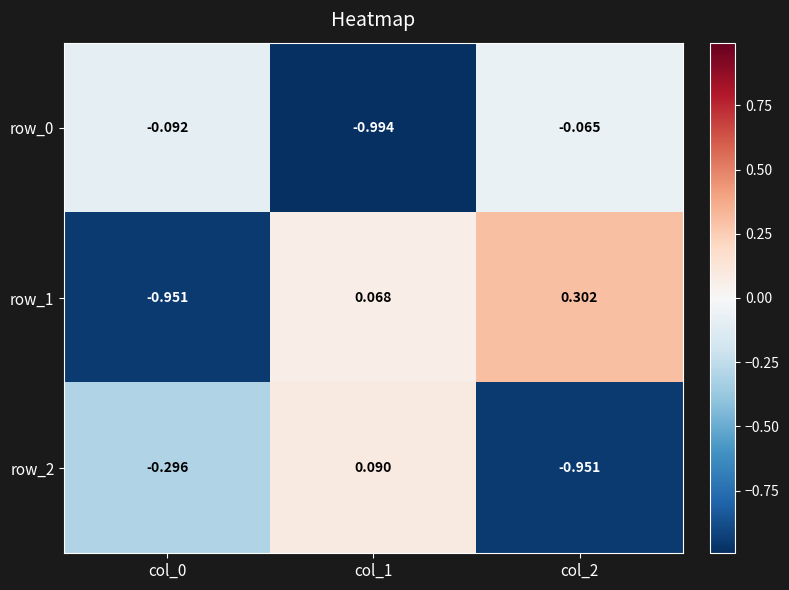

Is the value of row_2 at col_1 greater than the value of row_0 at col_2?

Yes